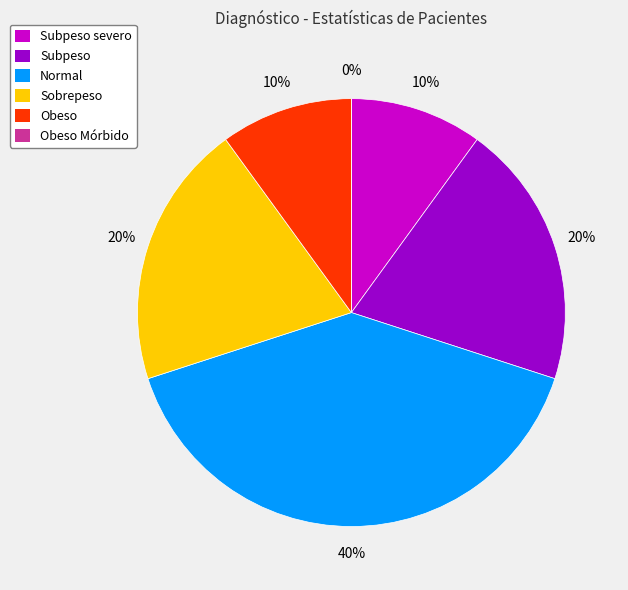

Is there a majority slice in this chart?

No